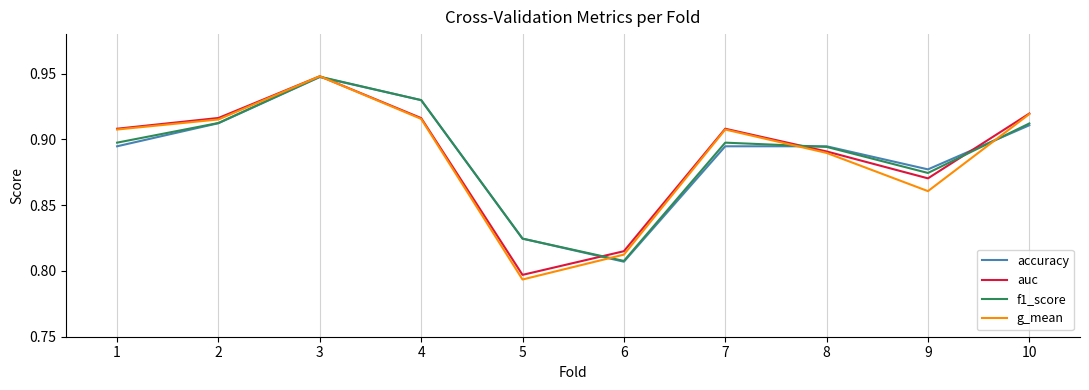

The value of f1_score at 7 is 1.4. True or false?

False